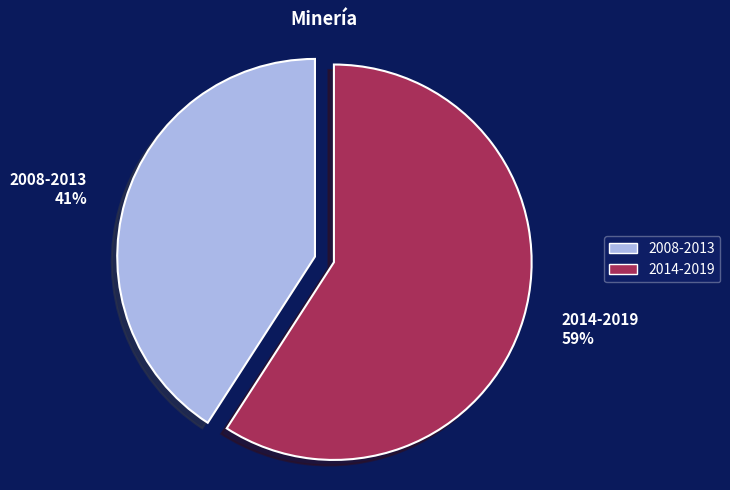

To the nearest percent, what is the difference between the largest and smallest slice percentages?

18%